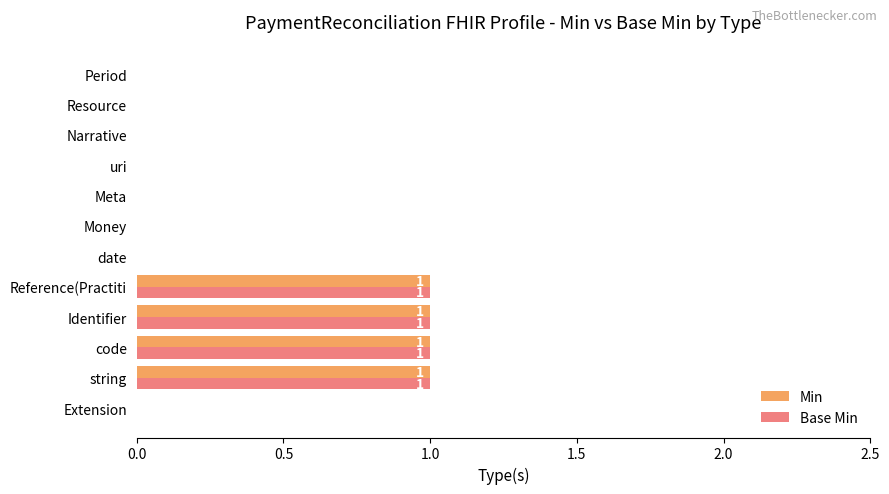

Is the value of Base Min at Narrative greater than the value of Min at string?

No